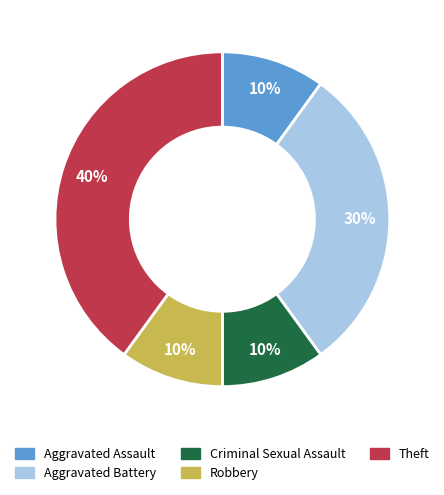

Is it true that Criminal Sexual Assault is 10% of the pie?

True